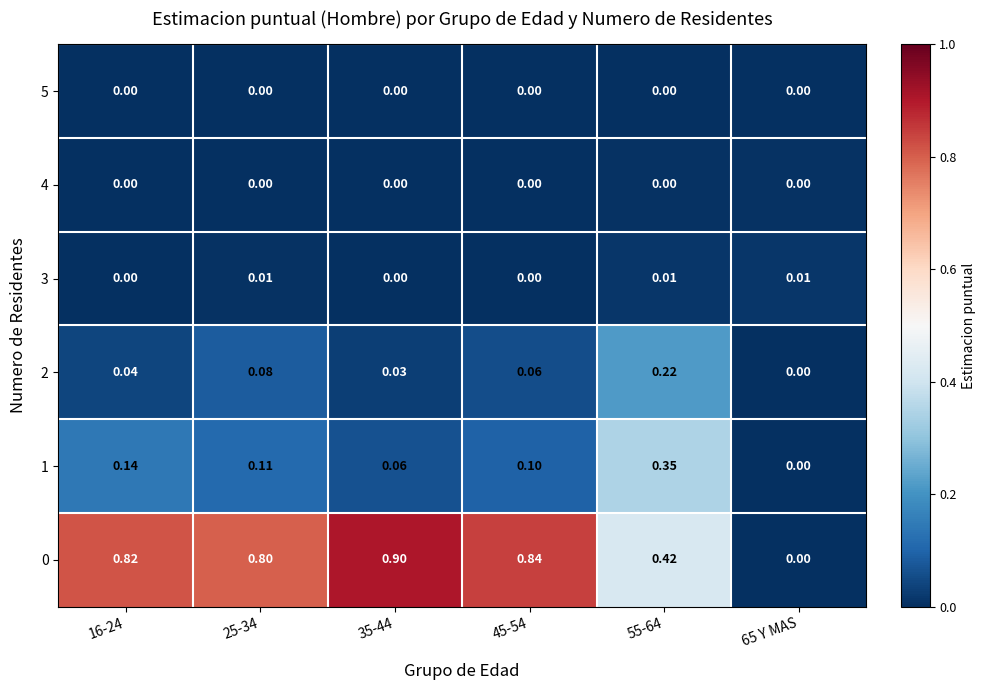

Is the value of 4 at 65 Y MAS greater than the value of 1 at 16-24?

No